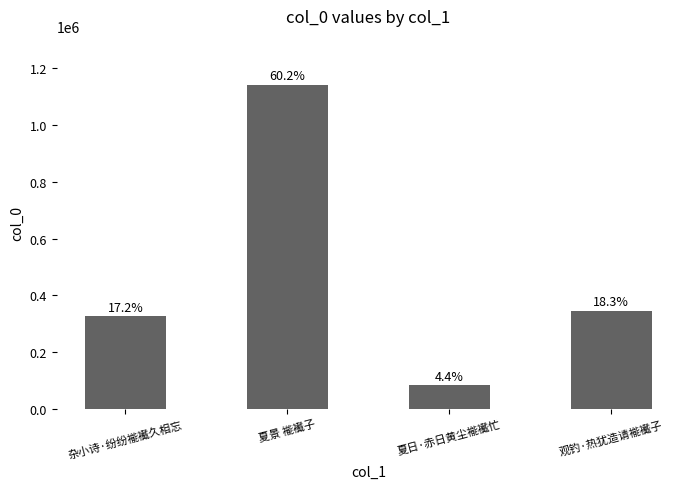

What is the maximum value shown in the chart?

1142909